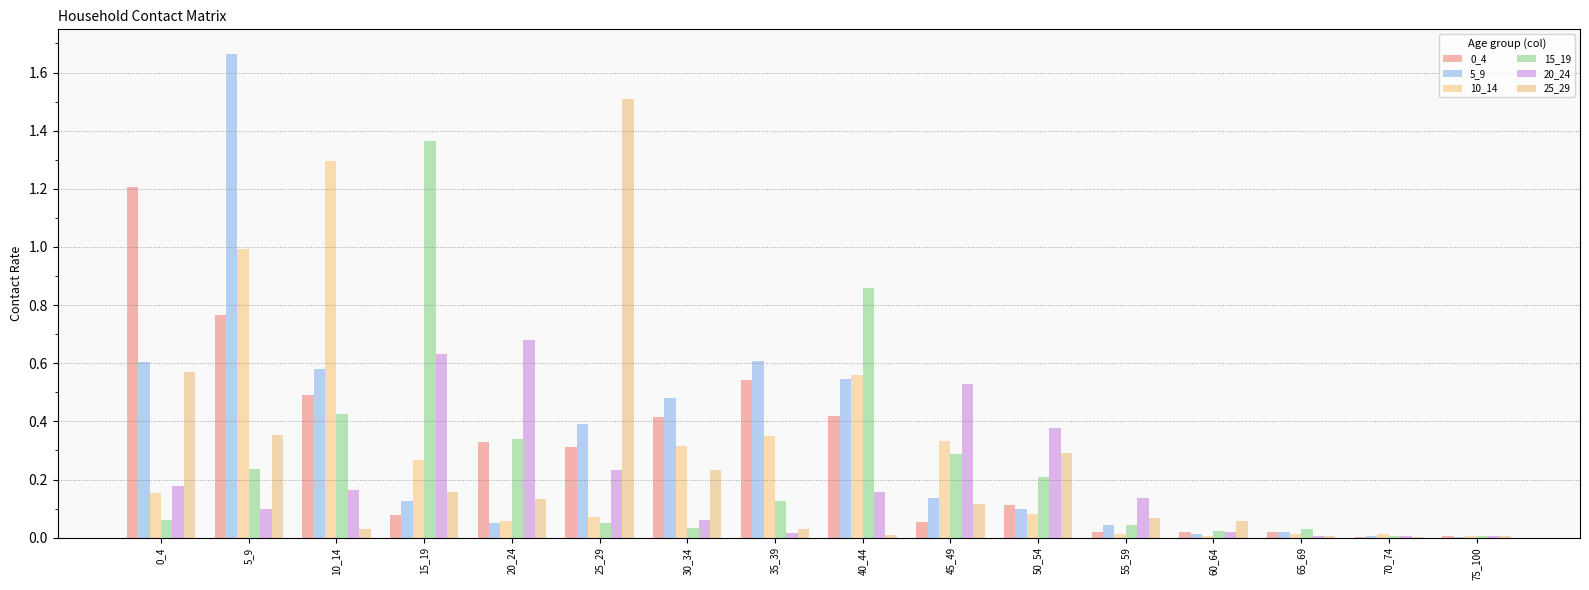

What is the maximum value for 10_14?

1.3